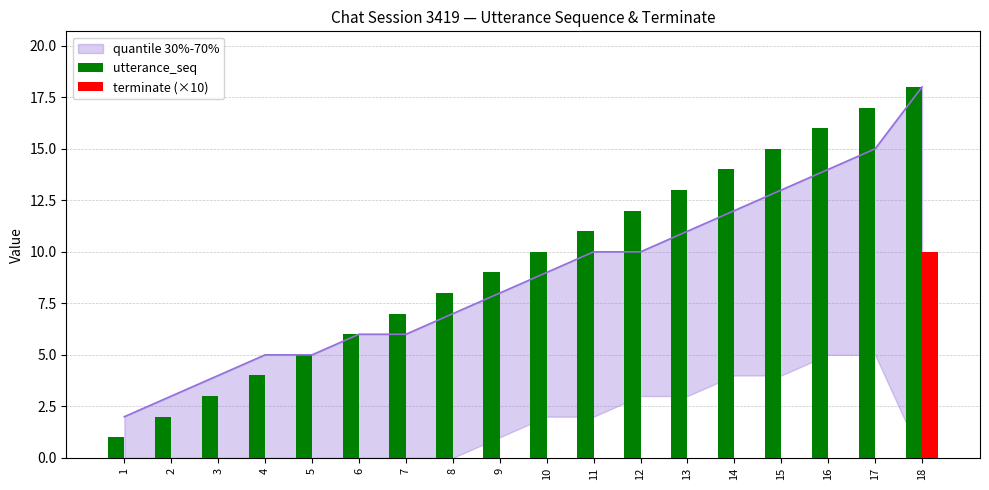

What is the average value of the terminate (×10) series?

1